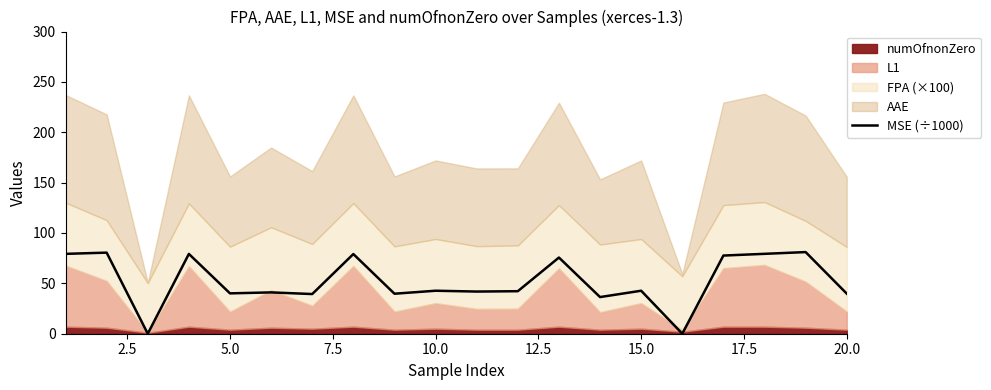

The value of MSE (÷1000) at 20.0 is 12.2. True or false?

False